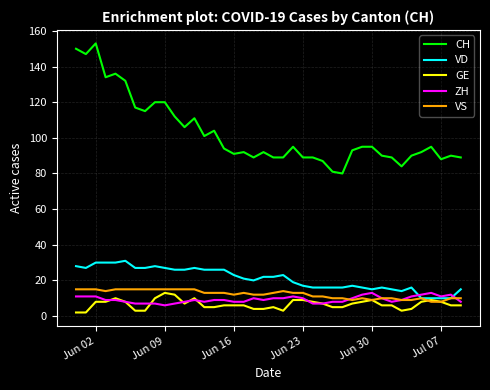

Which series has the largest range (max minus min)?

CH